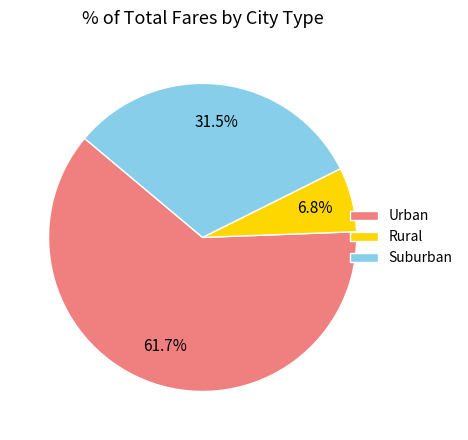

What percentage do Urban and Rural together represent?

68.5%